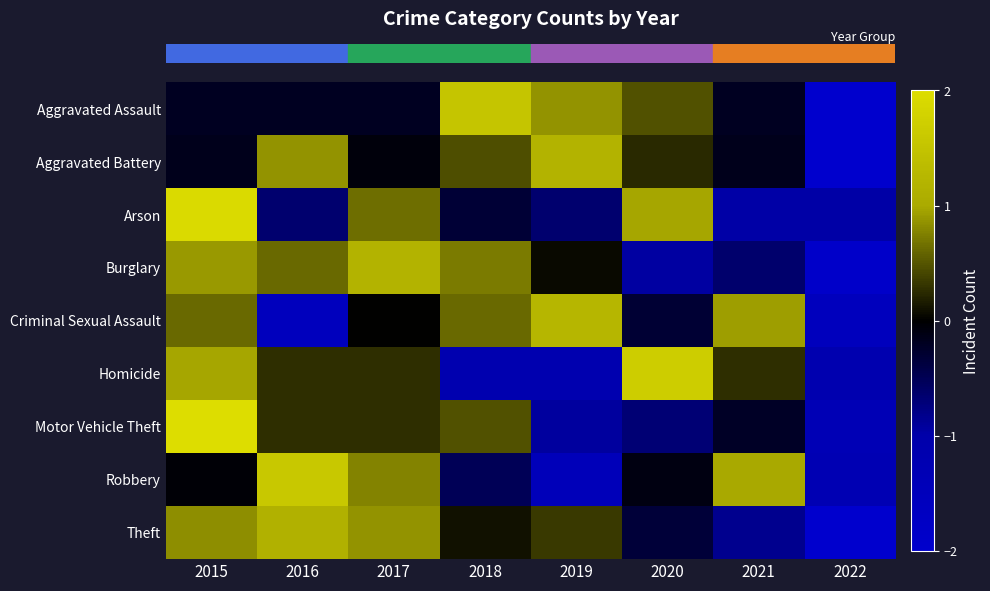

What is the total value across all series at 2016?

2.4